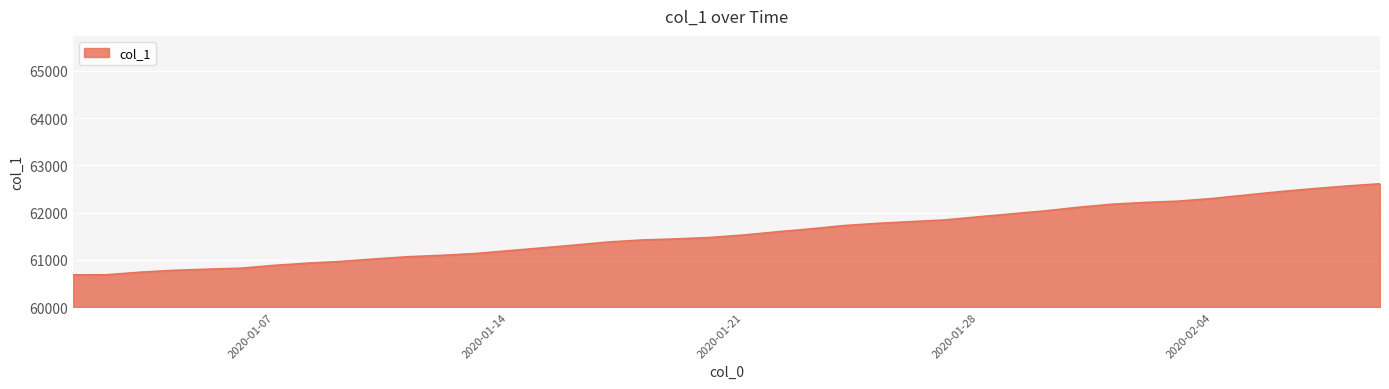

What is the difference between the maximum and minimum values?

1930